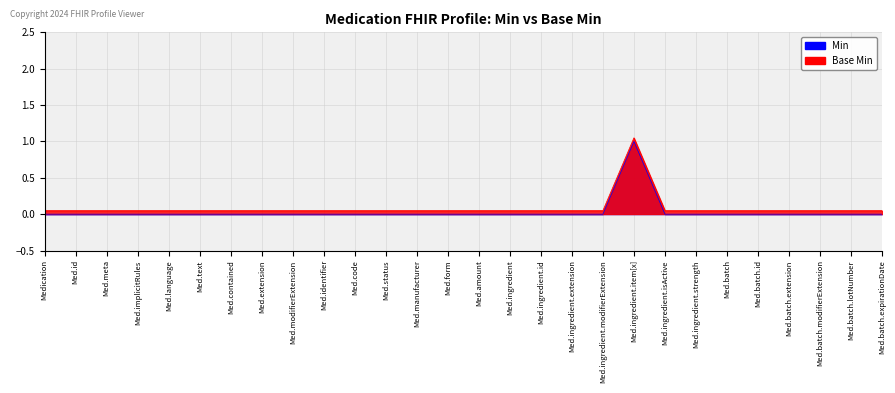

What is the minimum value for Base Min?

0.1